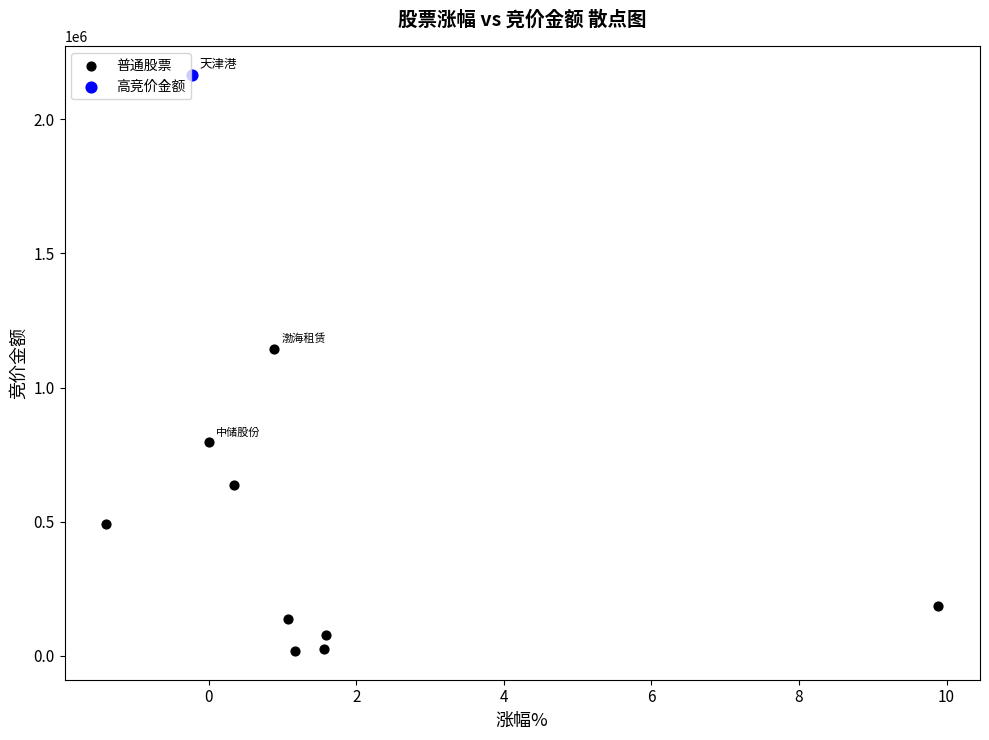

What are all the series names shown in the legend?

普通股票, 高竞价金额